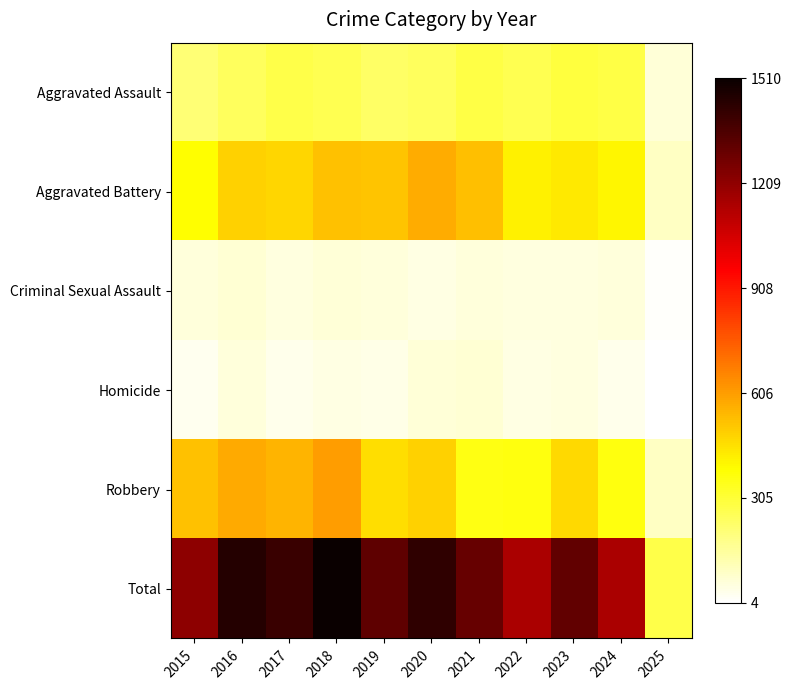

What is the minimum value shown in the chart?

4